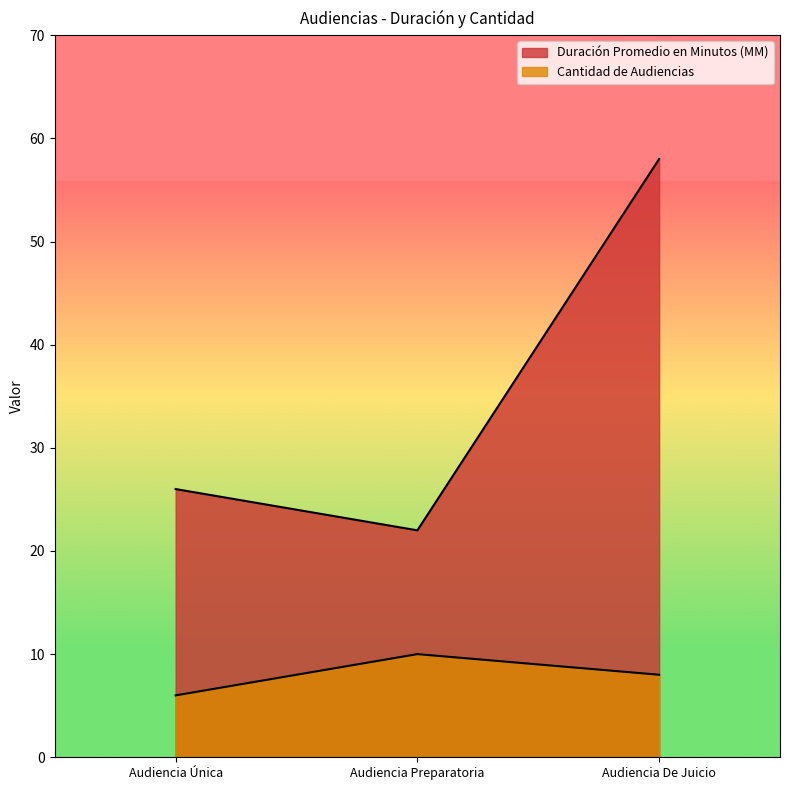

What is the label of the 3rd point from the right?

Audiencia Única